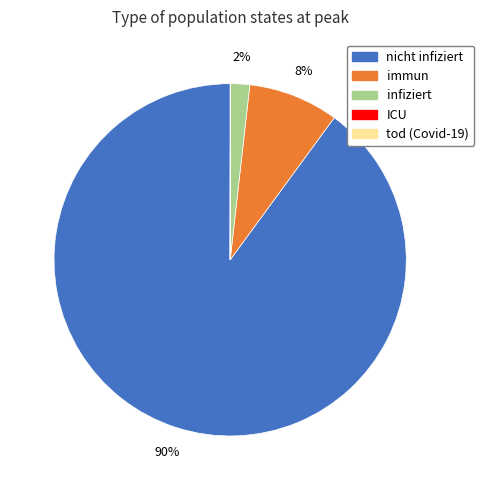

To the nearest percent, what portion does immun represent?

8%